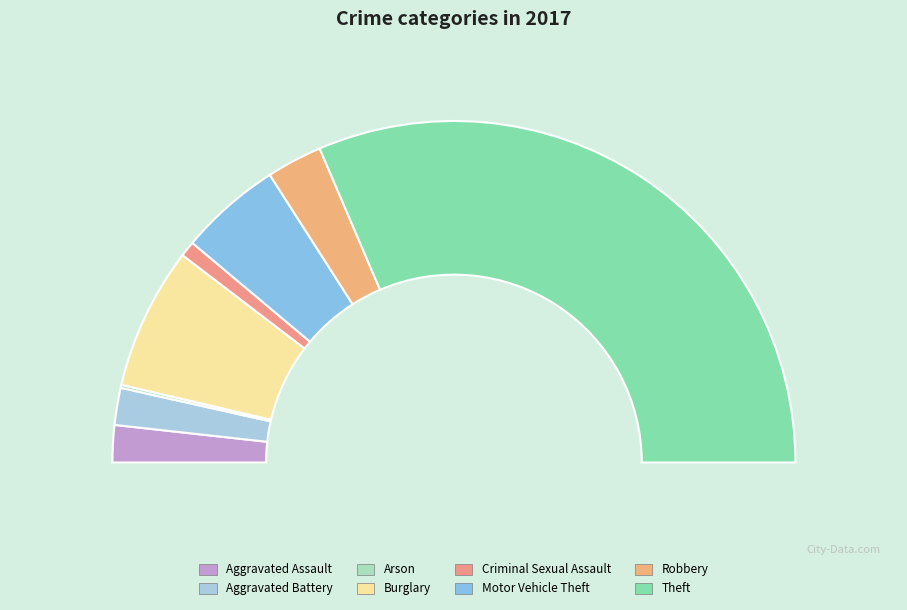

How many segments does this pie chart have?

8